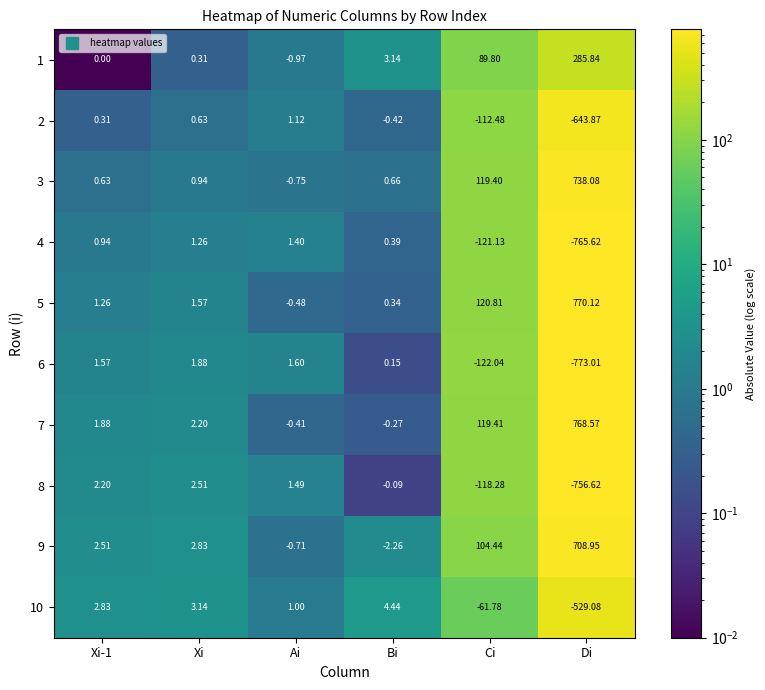

Where is 8 nearest to the value -377?

Ci